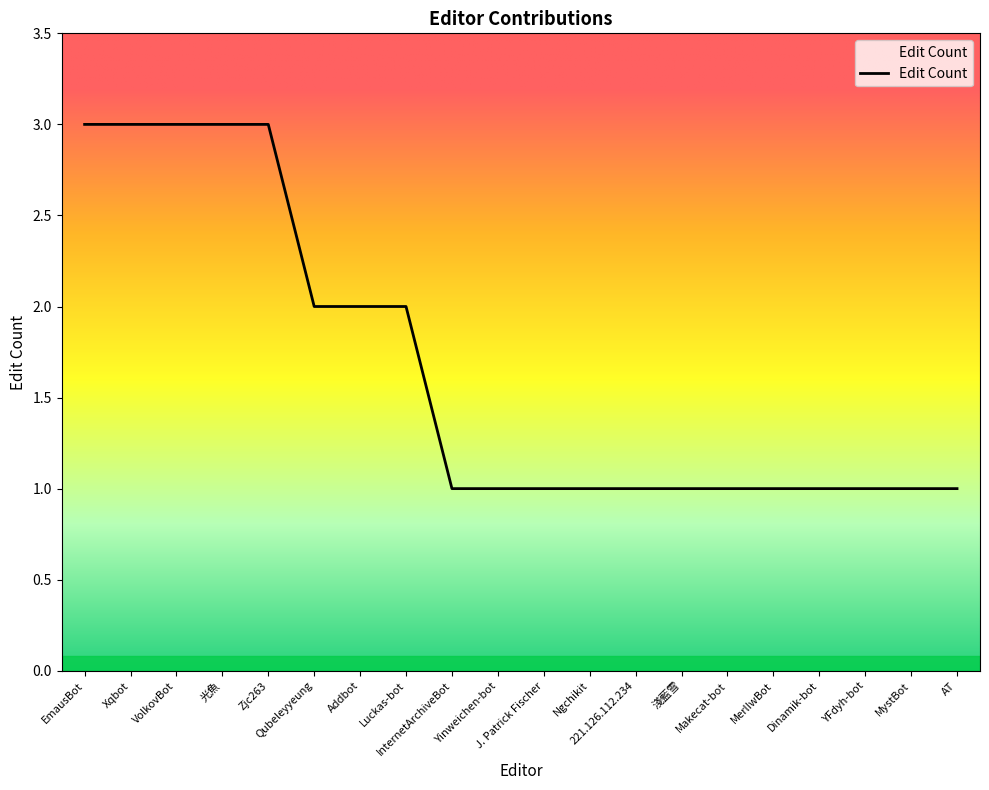

Reading right to left, what are all the values shown in this chart?

AT=1	MystBot=1	YFdyh-bot=1	Dinamik-bot=1	MerlIwBot=1	Makecat-bot=1	淺藍雪=1	221.126.112.234=1	Ngchikit=1	J. Patrick Fischer=1	Yinweichen-bot=1	InternetArchiveBot=1	Luckas-bot=2	Addbot=2	Qubeleyyeung=2	Zjc263=3	光魚=3	VolkovBot=3	Xqbot=3	EmausBot=3